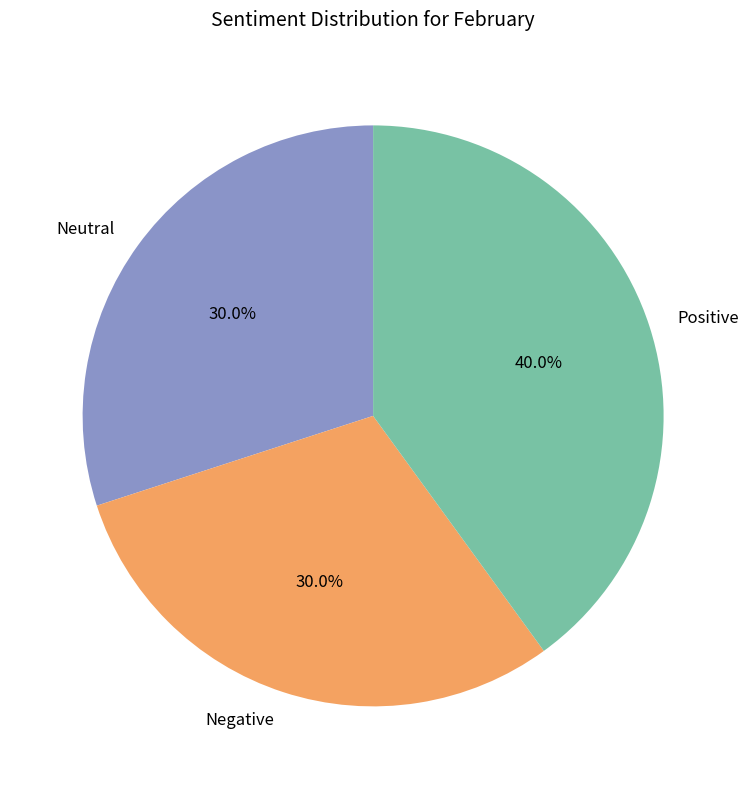

Combined, what portion of the pie is Positive and Negative?

70.0%